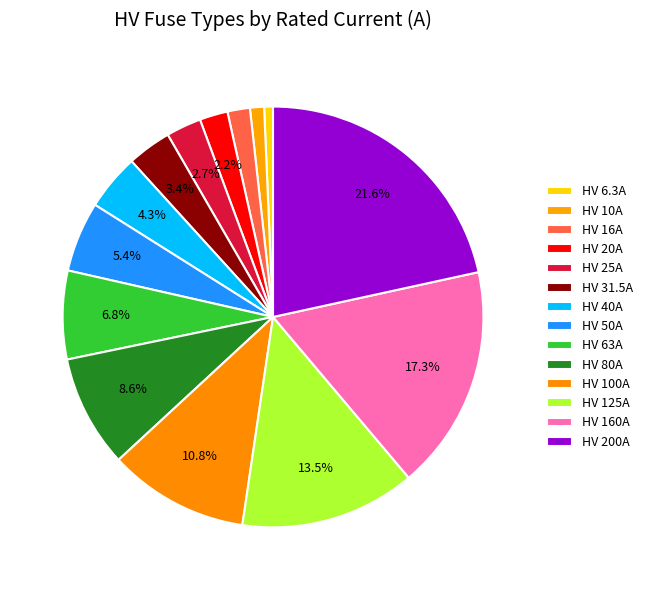

Which category has the biggest portion of the pie?

HV 200A